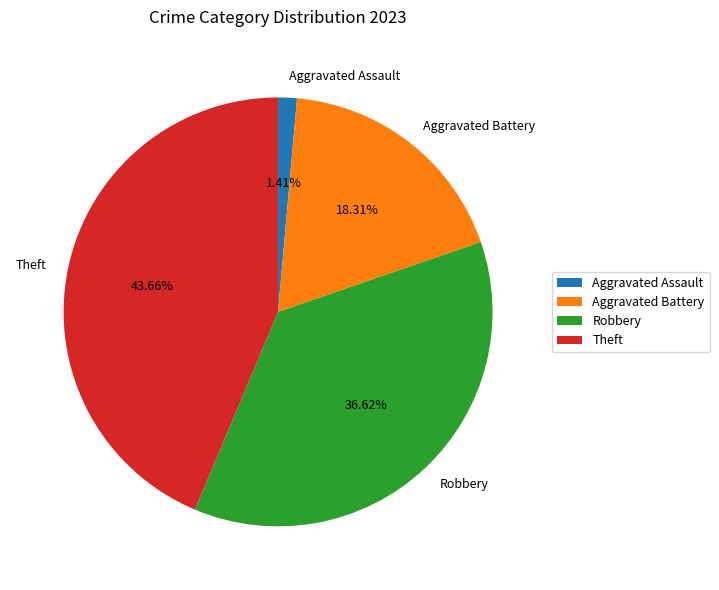

Do Robbery and Theft together represent more than half of the pie?

Yes